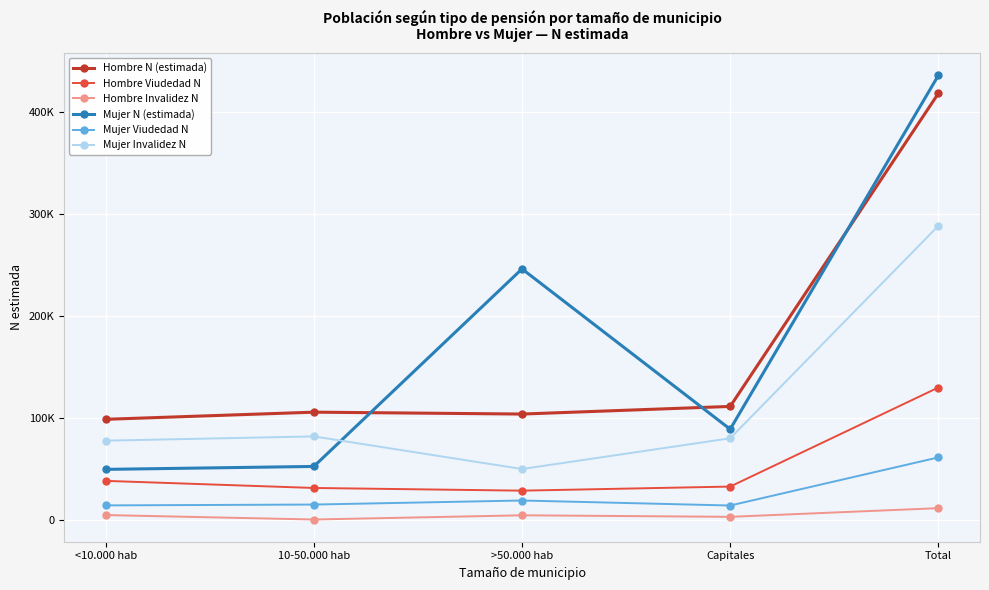

Reading left to right, transcribe all the data shown in this chart.

Hombre N (estimada): 98386	105408	103551	111034	418379
Hombre Viudedad N: 37947	30974	28337	32347	129604
Hombre Invalidez N: 4370	0	4139	2639	11148
Mujer N (estimada): 49228	52113	246067	88676	436084
Mujer Viudedad N: 13869	14692	18670	13746	60976
Mujer Invalidez N: 77421	81603	49577	79747	288348